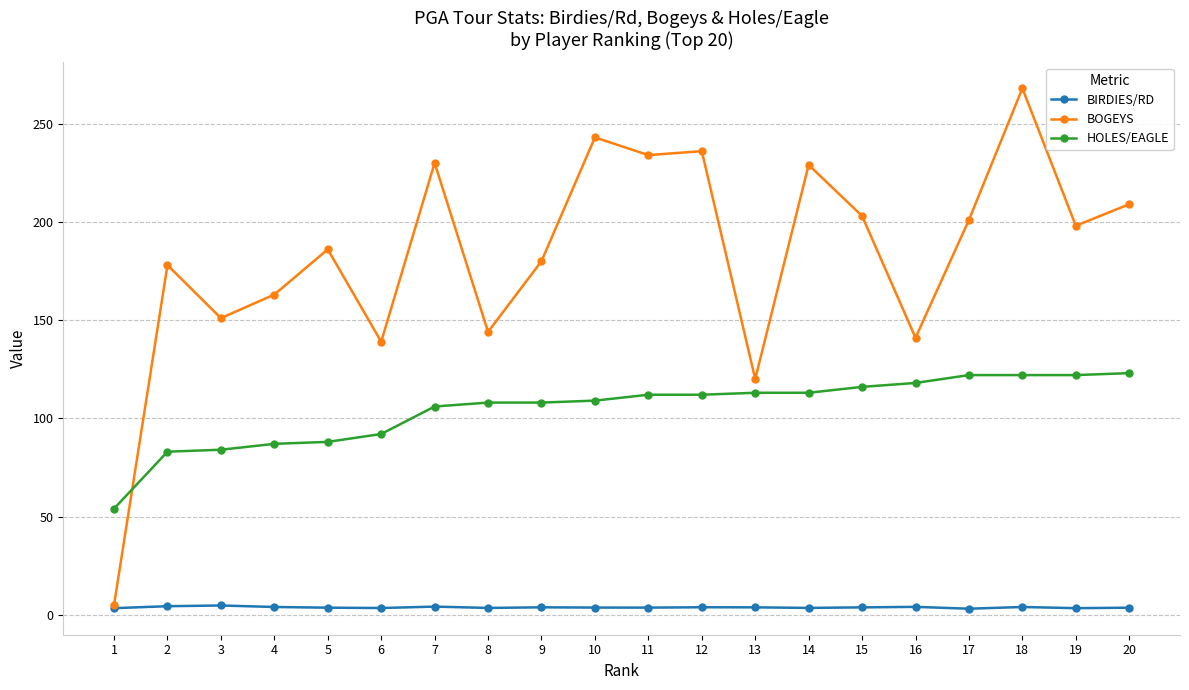

Where is the first local minimum for BOGEYS?

3